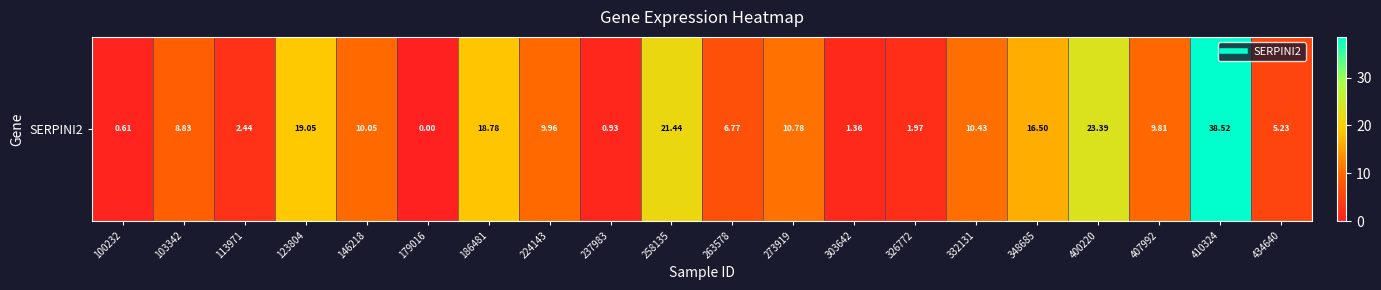

Which label corresponds to the smallest value in the chart?

179016